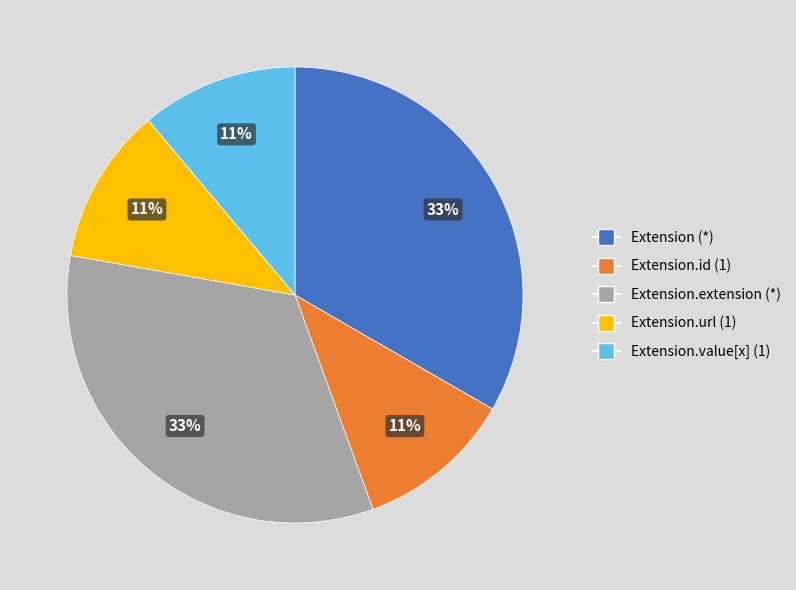

How many segments does this pie chart have?

5